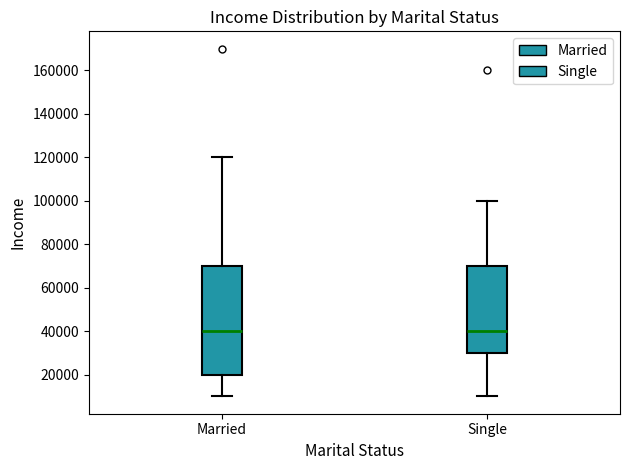

Where does the upper whisker of the box for Single end on the y-axis? The values are not printed on the chart, so give them approximately, as read against the axis.

100000